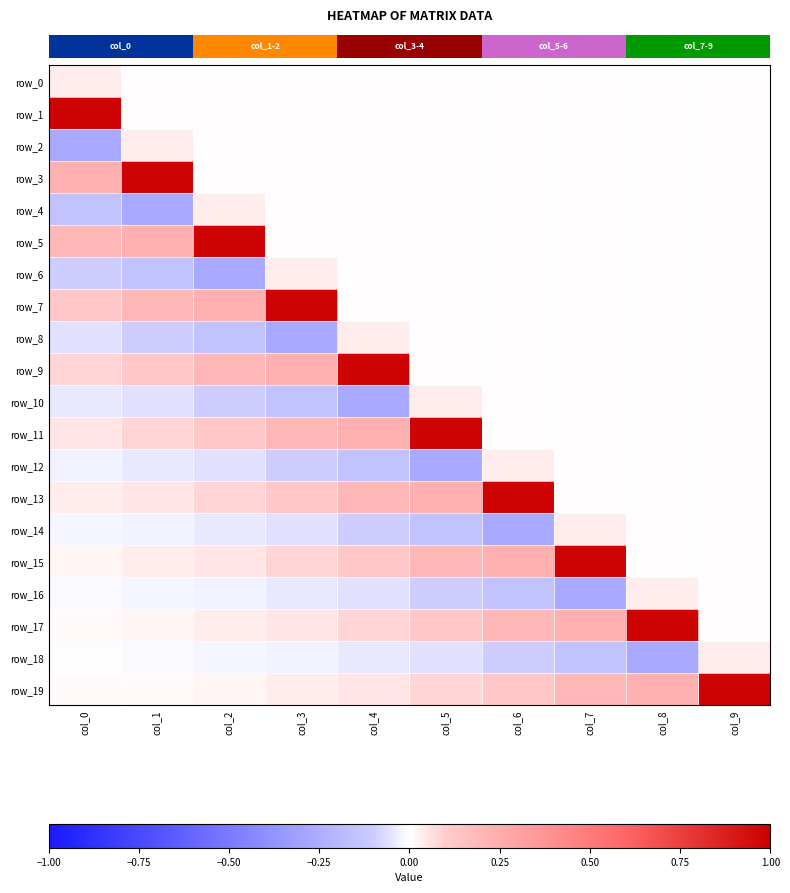

Rank the series by their maximum value, from lowest to highest.

row_0, row_2, row_4, row_6, row_8, row_10, row_12, row_14, row_16, row_18, row_1, row_3, row_5, row_7, row_9, row_11, row_13, row_15, row_17, row_19